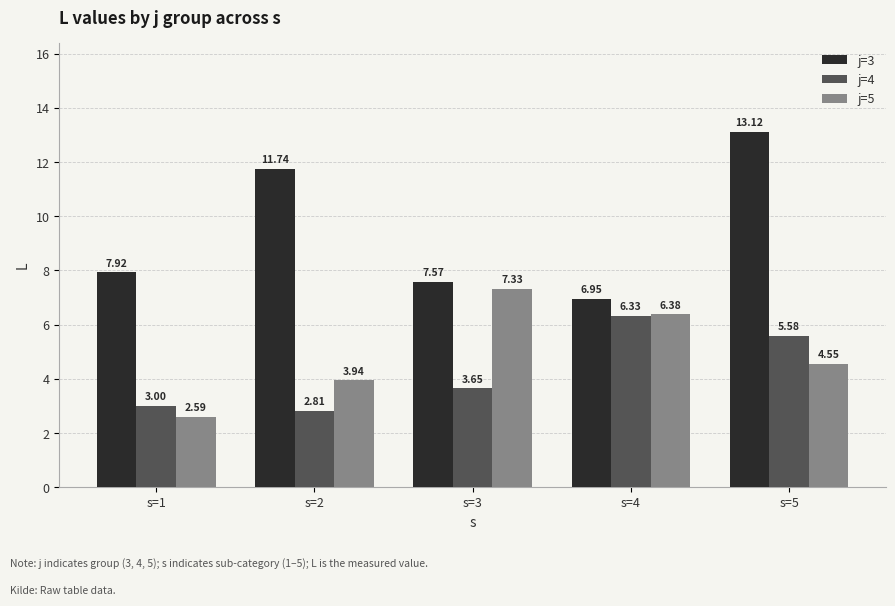

How many bars are there in each group?

3